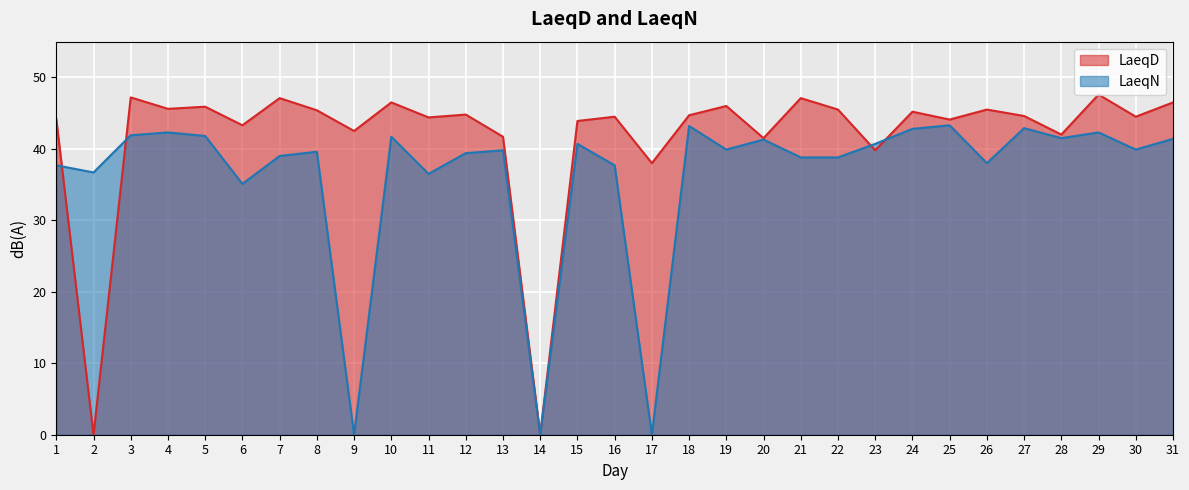

What is the value of the LaeqD point at the 29th from the left?

47.6